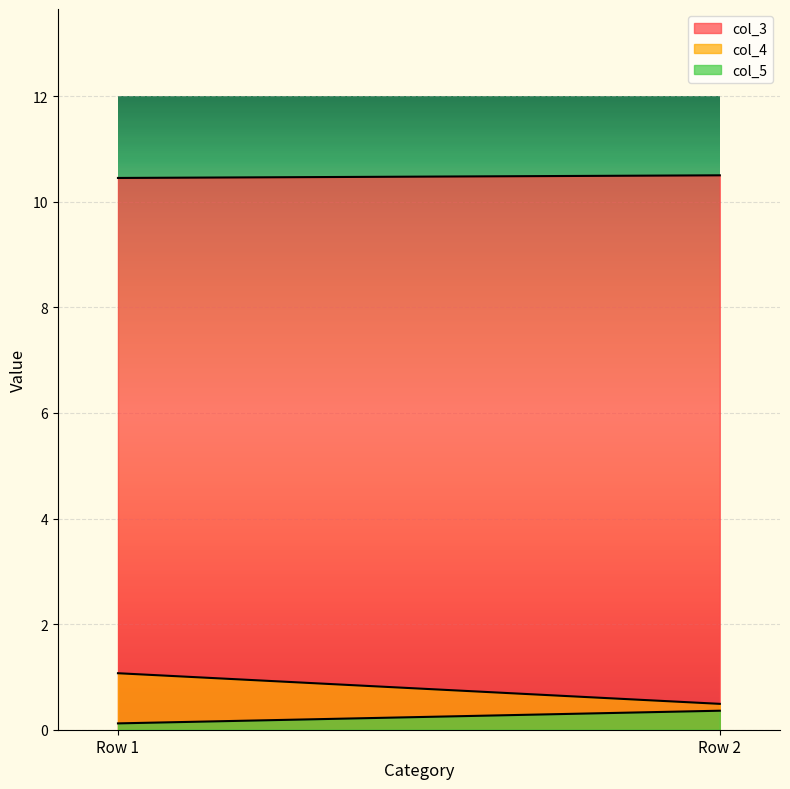

What are all the series names shown in the legend?

col_3, col_4, col_5